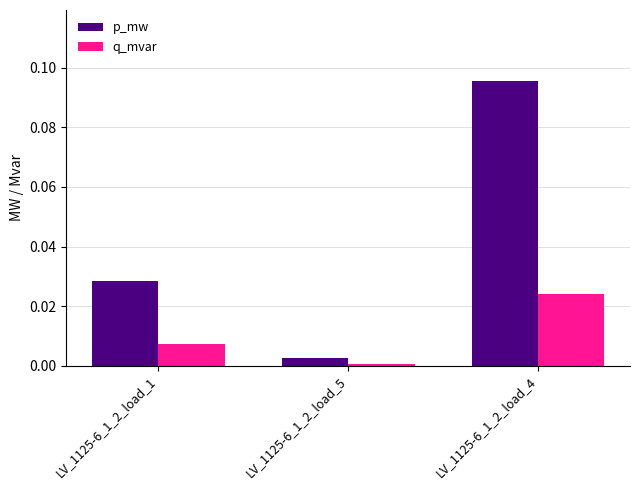

List the series in order of their overall mean, lowest first.

q_mvar, p_mw